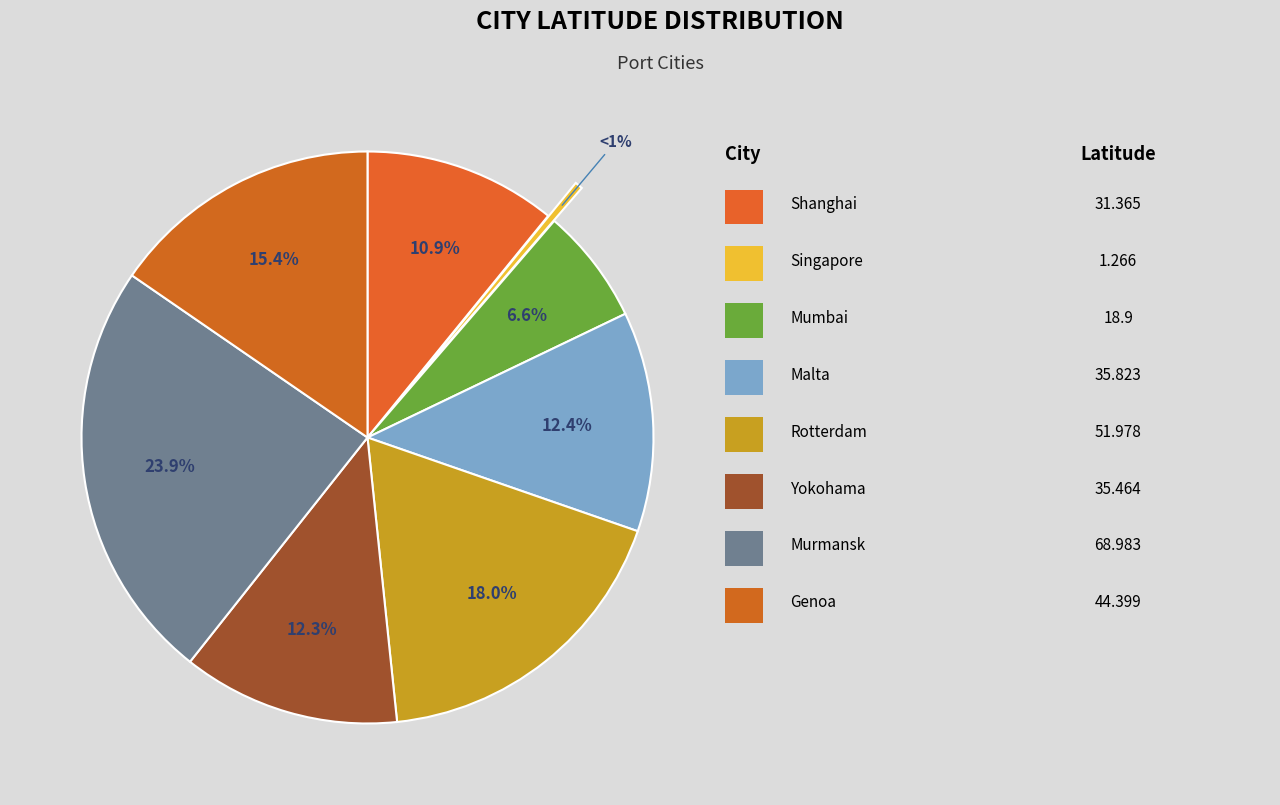

Which has a higher value, Singapore or Yokohama?

Yokohama